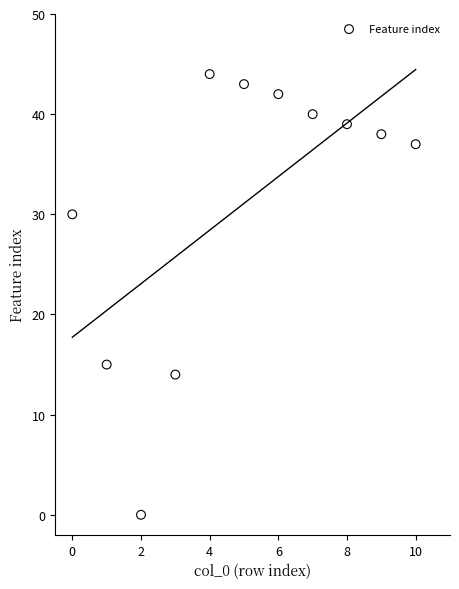

What Y value in the scatter plot is closest to 22?

15